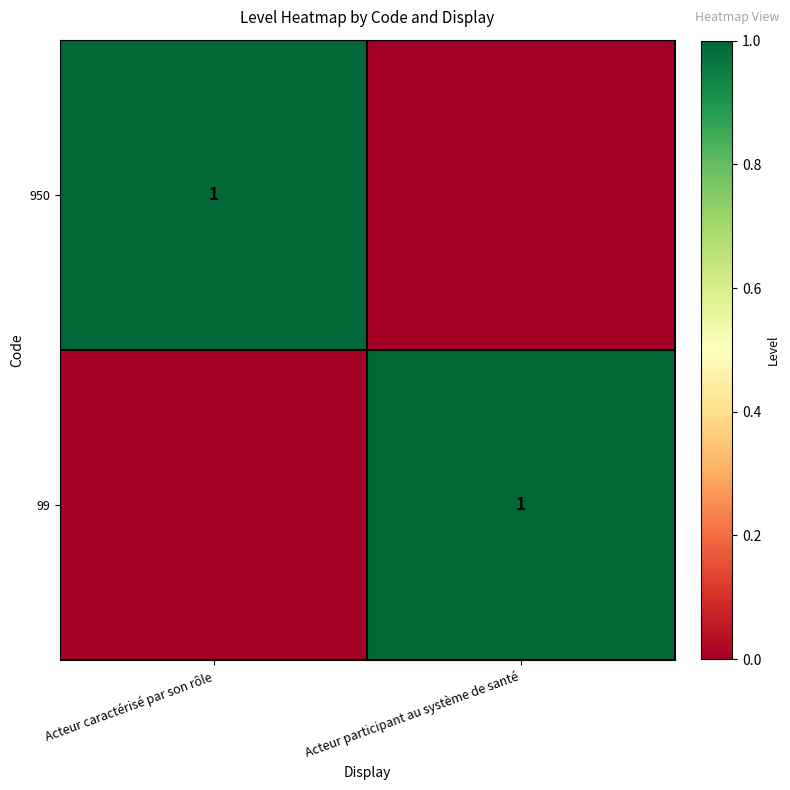

The value of 950 at Acteur caractérisé par son rôle is 1. True or false?

True